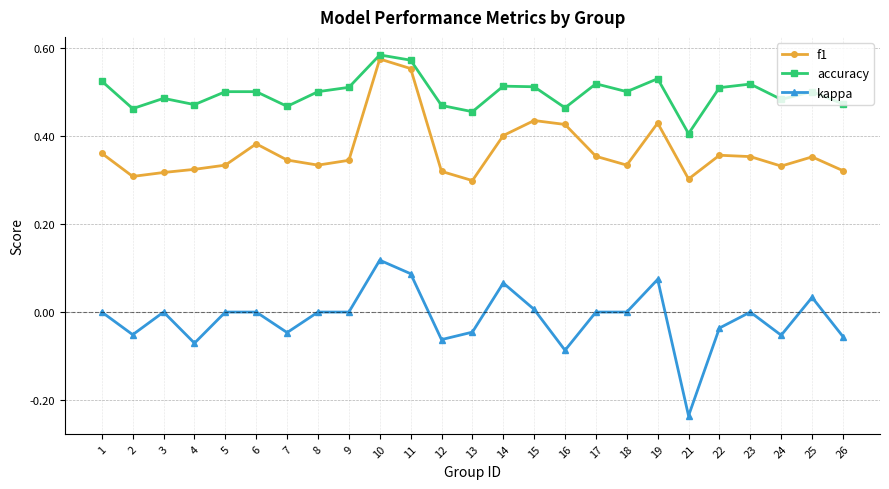

What is the sum of the accuracy values at 18 and 24?

1.0